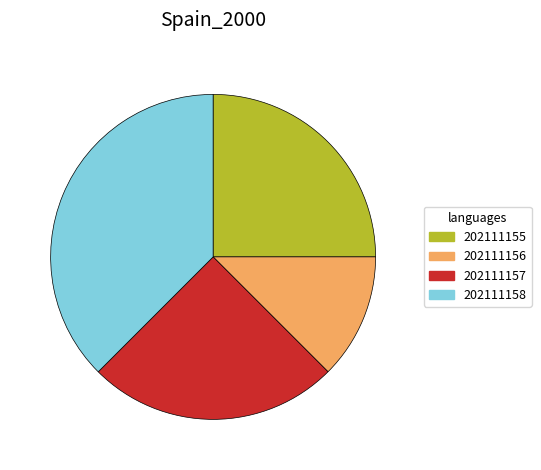

What is the largest slice in the pie chart?

202111158